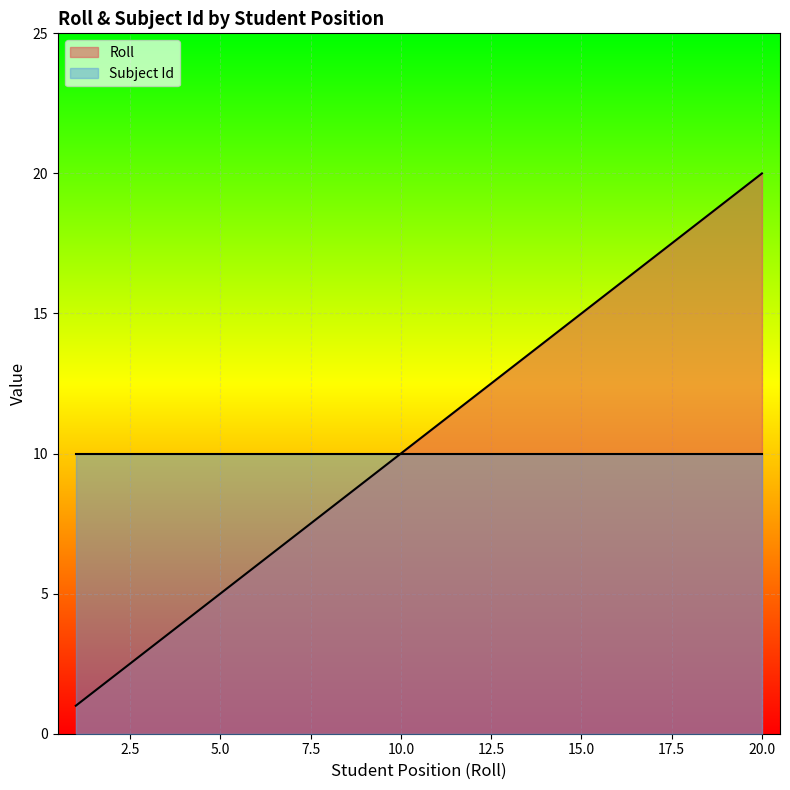

What is the average value?

10